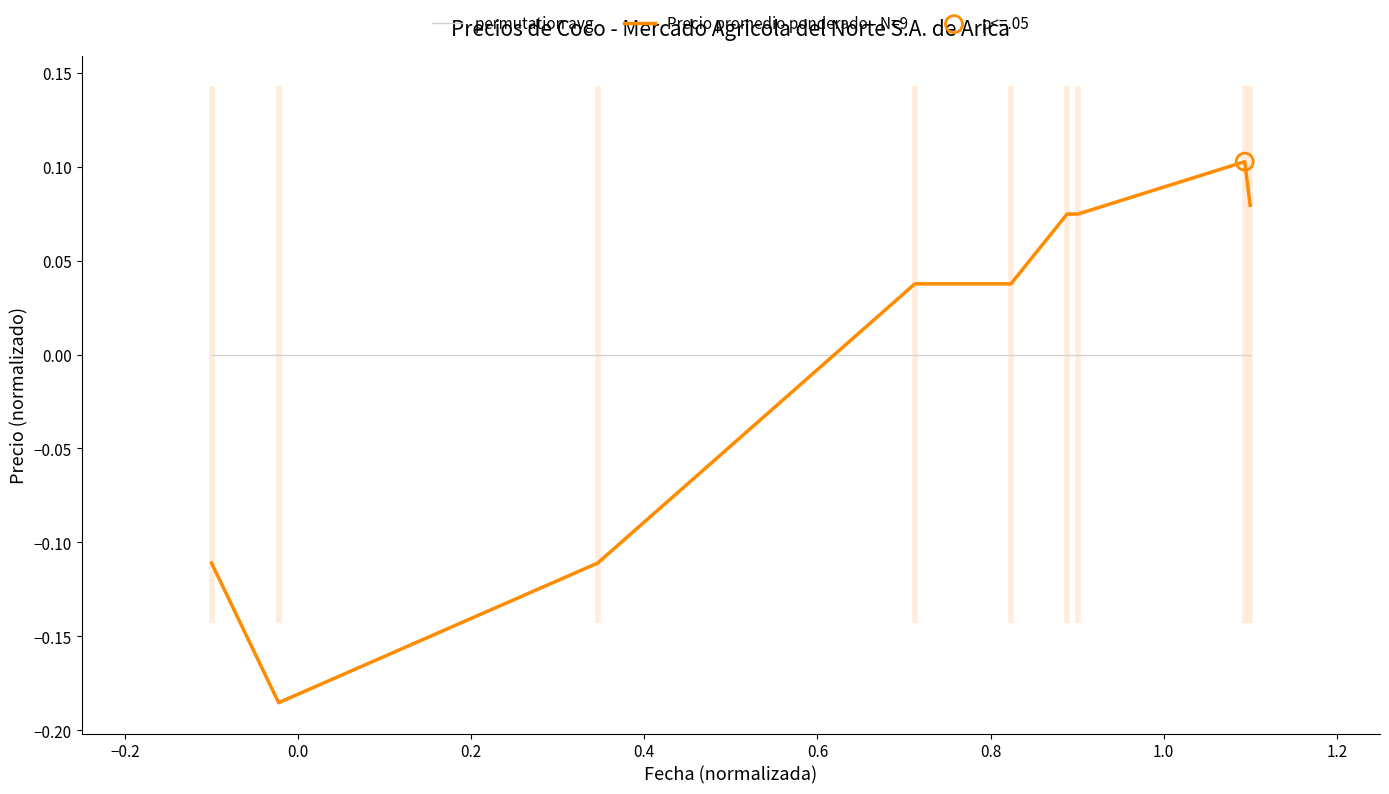

Which series reaches the maximum Y coordinate?

Precio promedio ponderado - N=9